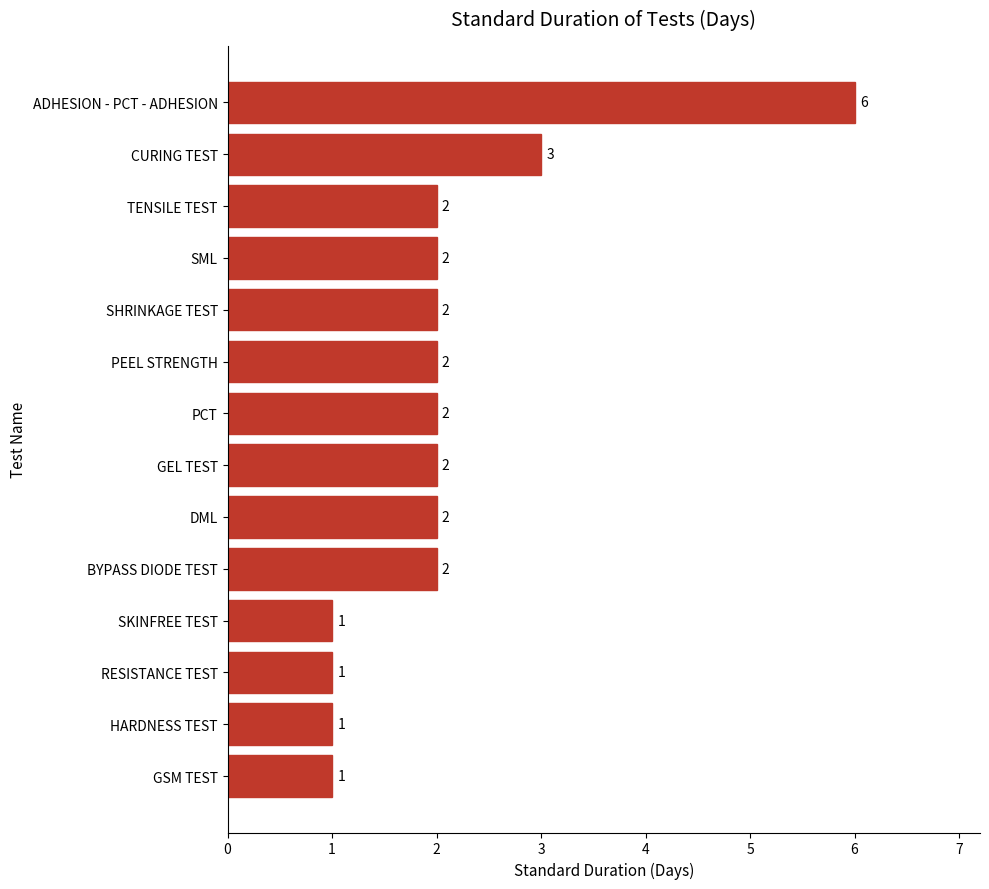

Reading top to bottom, what are all the values shown in this chart?

ADHESION - PCT - ADHESION=6	CURING TEST=3	TENSILE TEST=2	SML=2	SHRINKAGE TEST=2	PEEL STRENGTH=2	PCT=2	GEL TEST=2	DML=2	BYPASS DIODE TEST=2	SKINFREE TEST=1	RESISTANCE TEST=1	HARDNESS TEST=1	GSM TEST=1